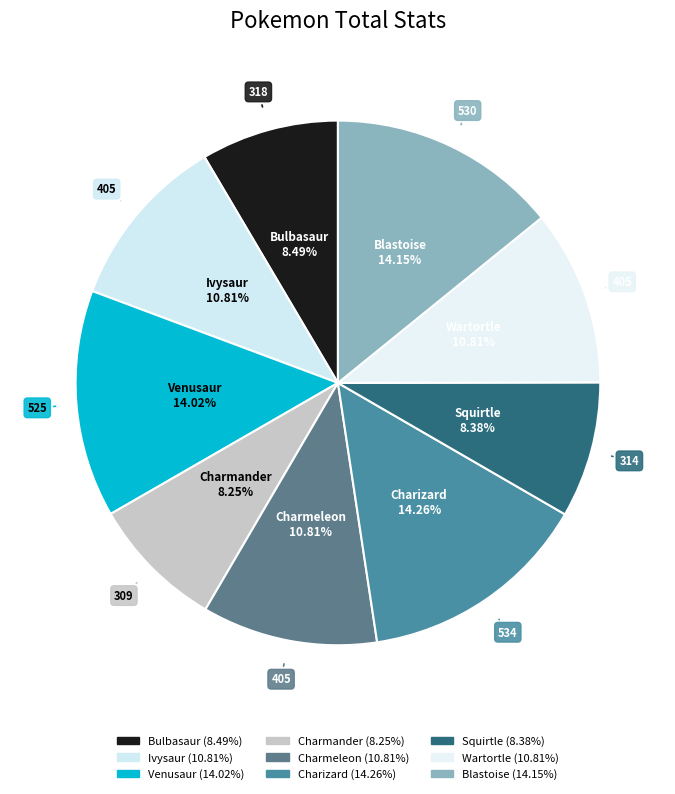

What is the change in value from Charmander to Squirtle?

+5